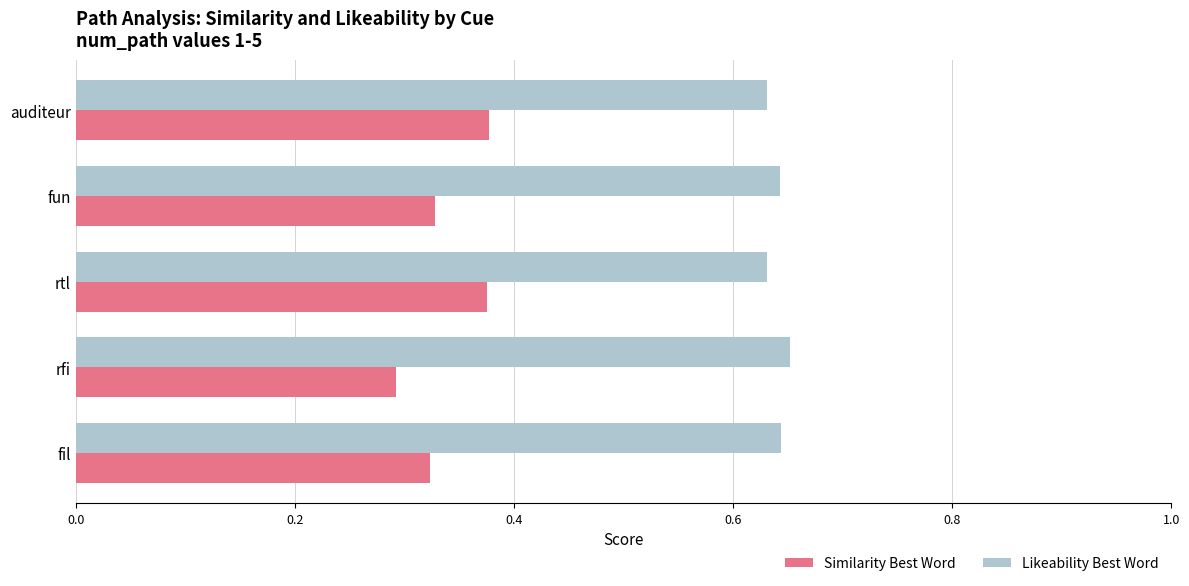

The value of Likeability Best Word at rtl is 0.4. True or false?

False